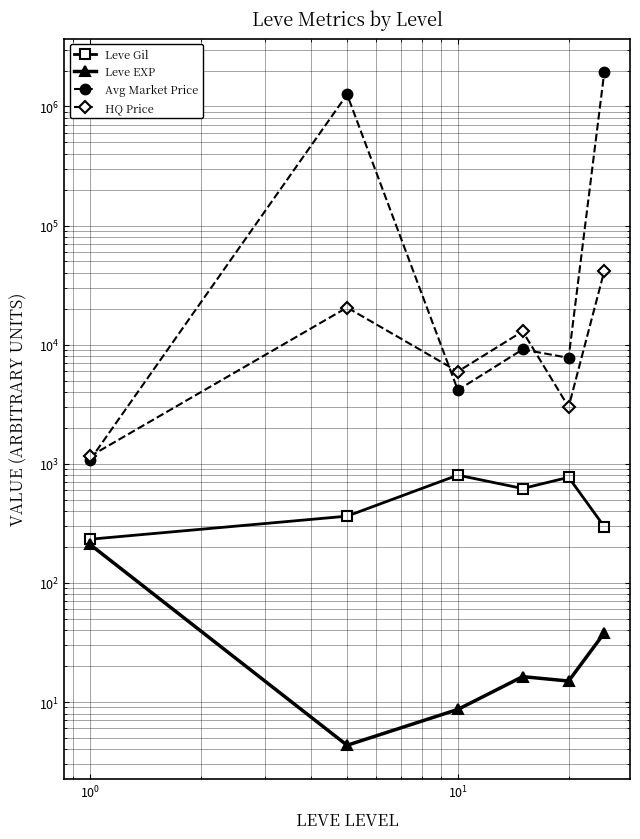

Is it true that Leve Gil equals 620.4 at $\mathdefault{10^{-1}}$?

False